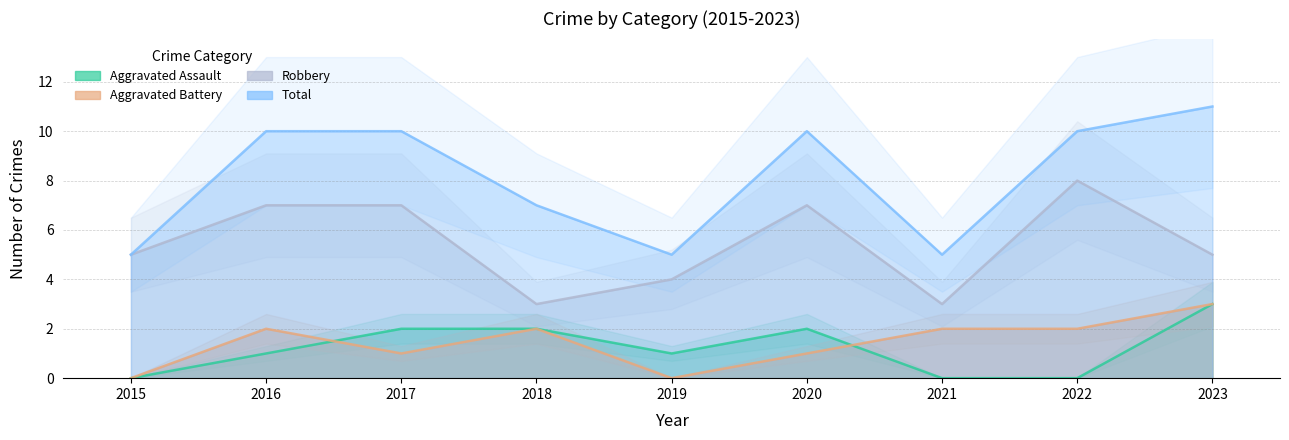

Where does the Robbery series first go above 5?

2016